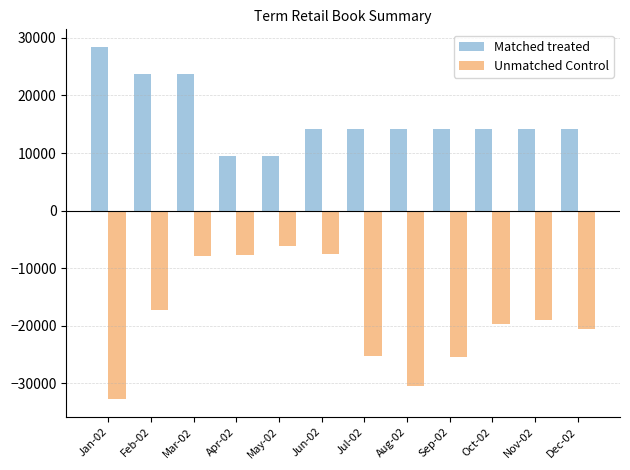

Count the number of categories in the chart.

12